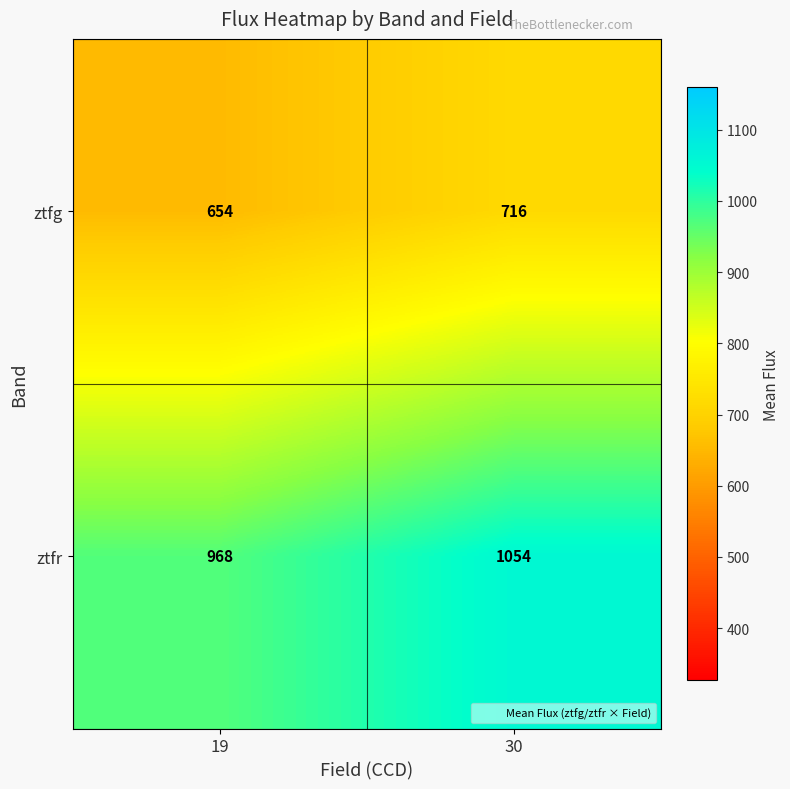

List the series in order of their peak value, highest first.

ztfr, ztfg